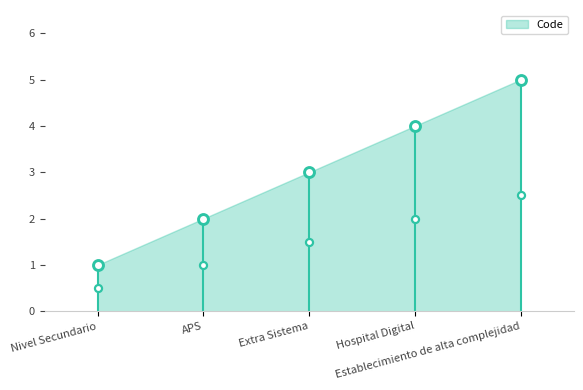

What is the ratio of the value at APS to the value at Extra Sistema?

0.7